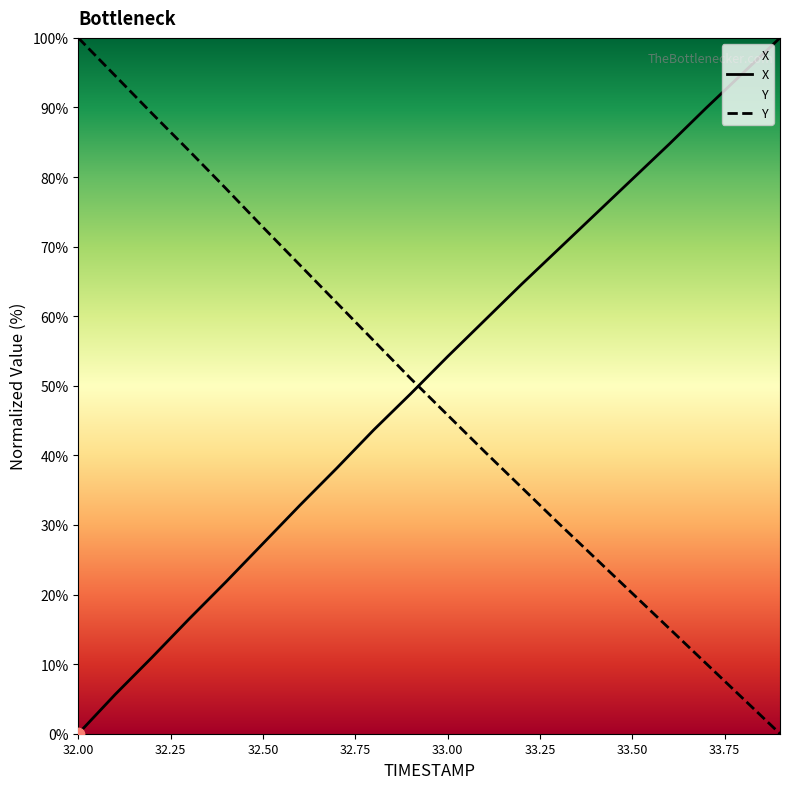

Which series has the largest total across all categories?

X